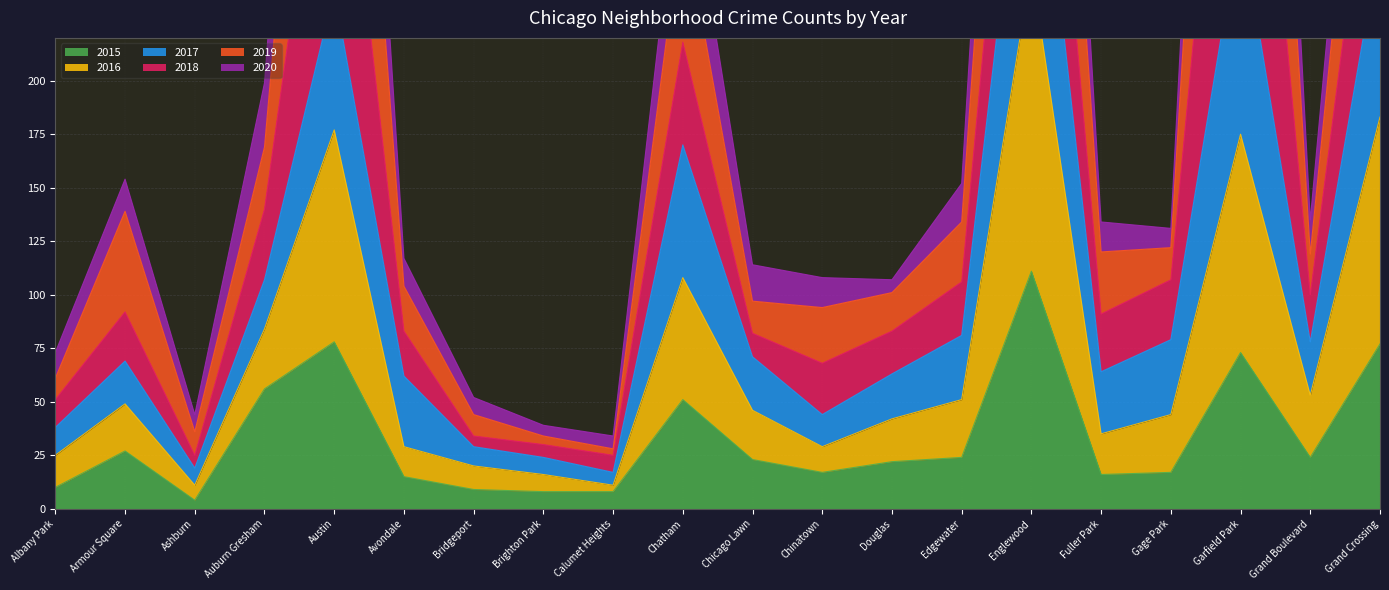

What is the difference between the maximum and minimum values in the 2015 series?

107